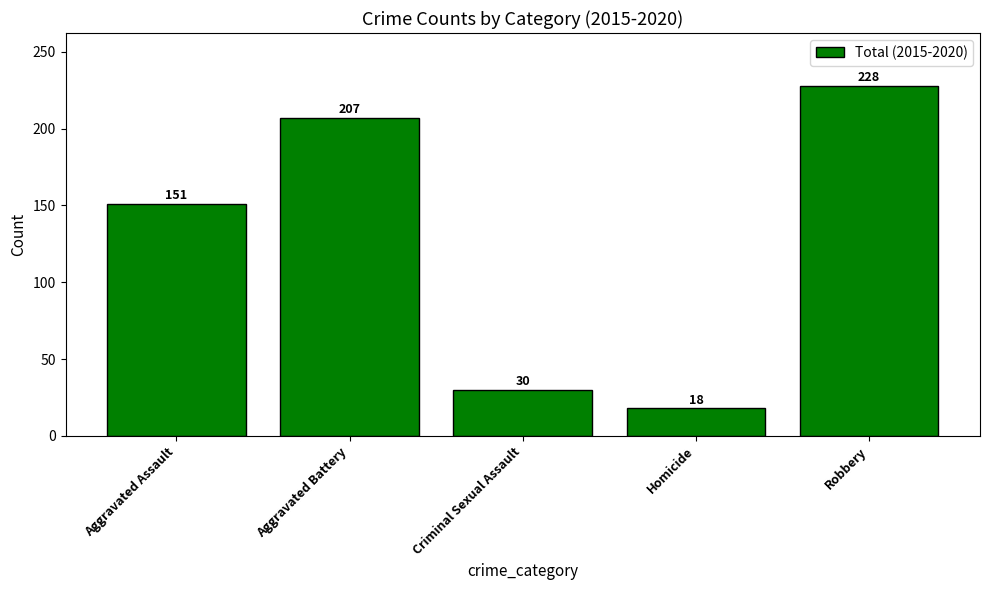

Reading left to right, list all the values displayed in this chart.

Aggravated Assault=151	Aggravated Battery=207	Criminal Sexual Assault=30	Homicide=18	Robbery=228